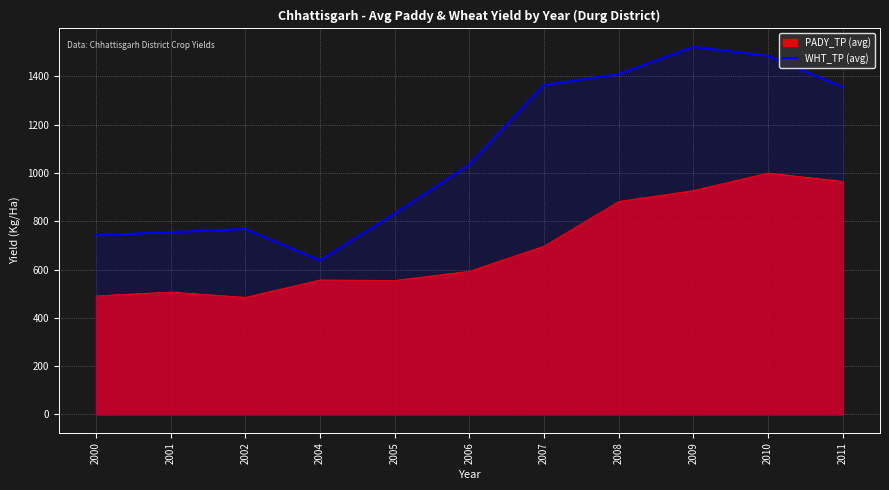

What is the maximum value for PADY_TP (avg)?

1000